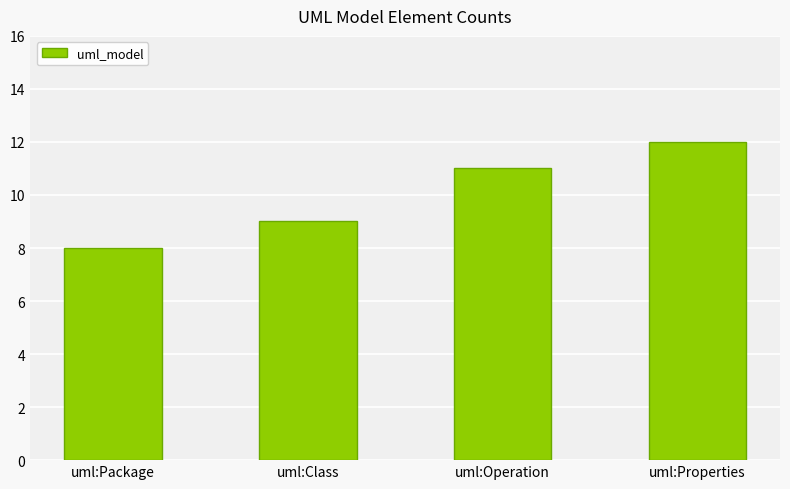

What is the value of the 3rd bar from the left?

11